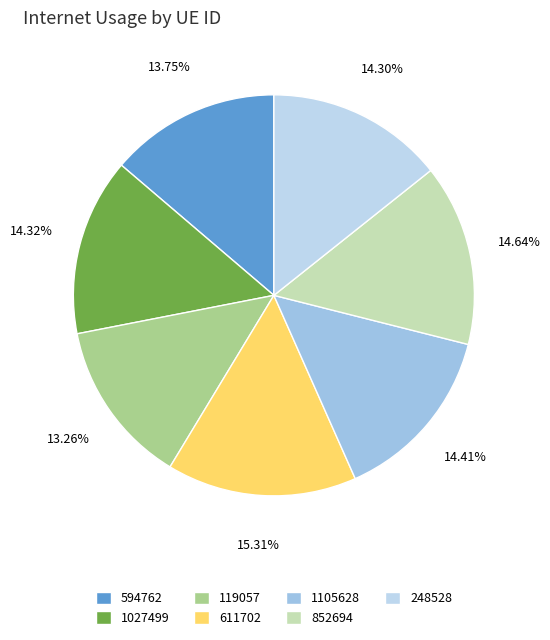

Is 1027499 the majority of the pie?

No